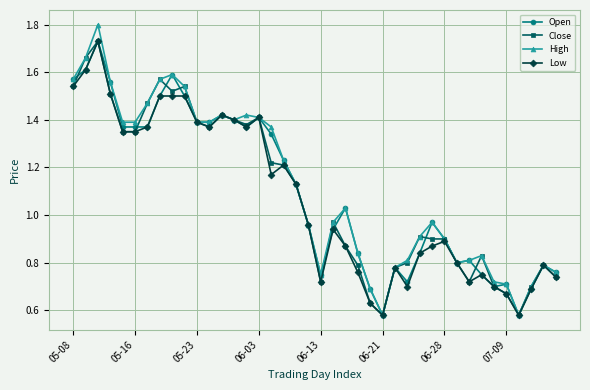

Which series has the widest spread of values?

High